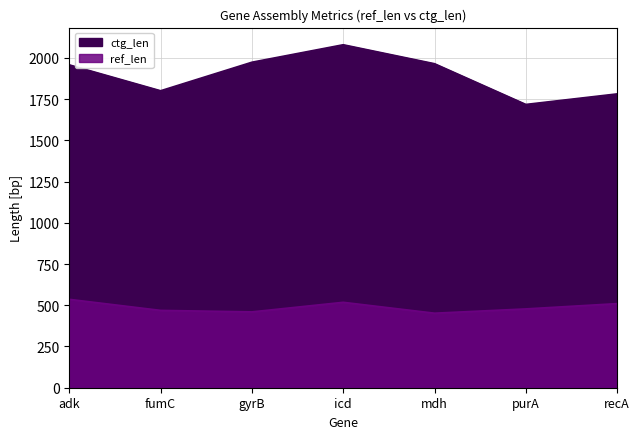

The value of ctg_len at adk is 1958. True or false?

True